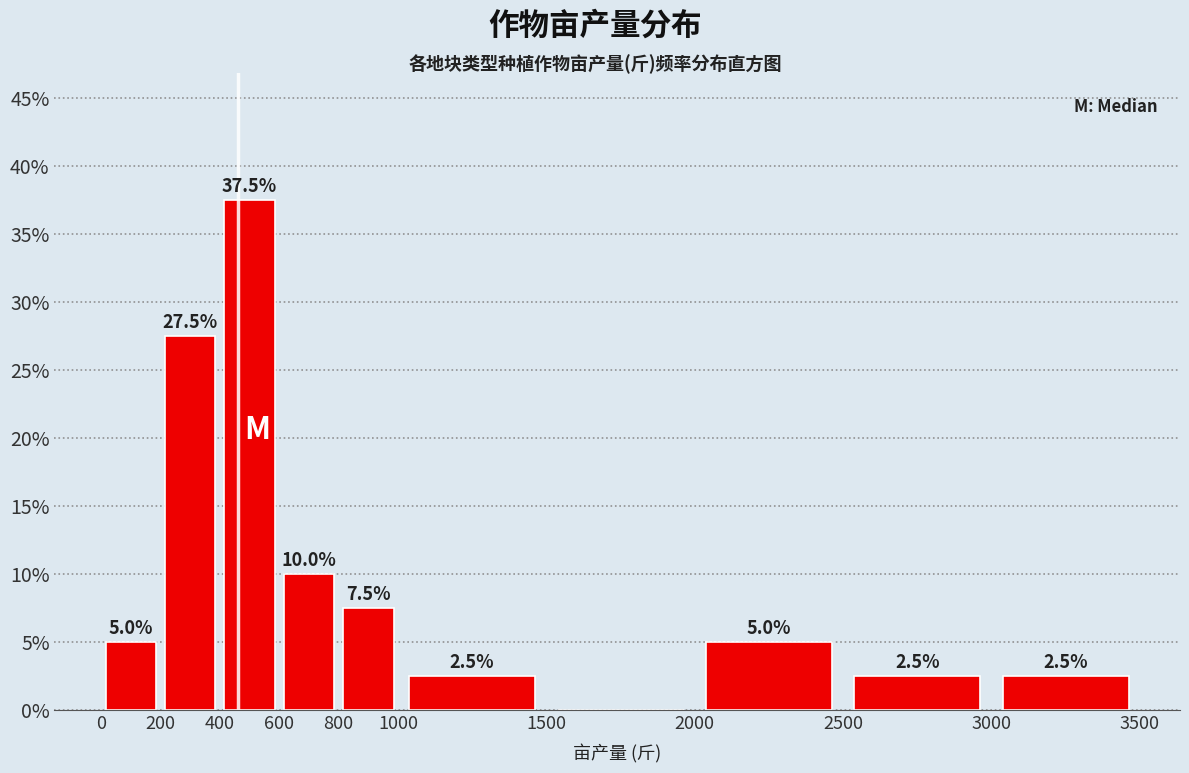

Over which range of the x-axis is the bar tallest?

400 to 600